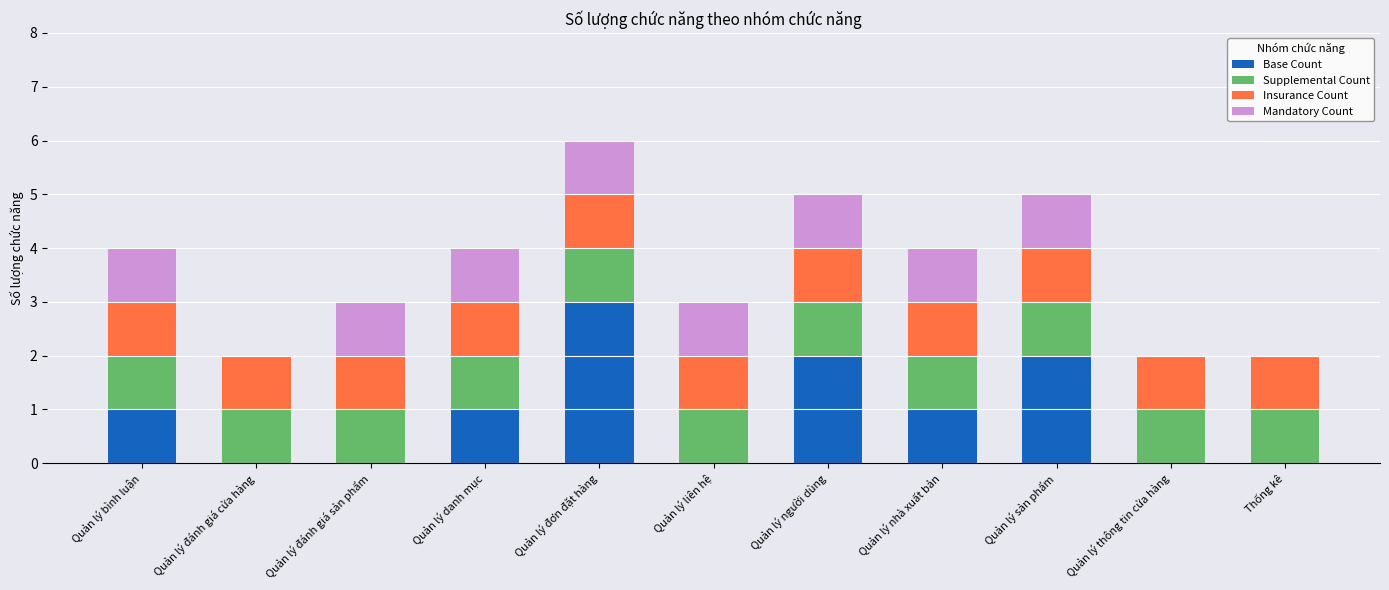

The Base Count series shows -1 at Quản lý liên hệ. True or false?

False